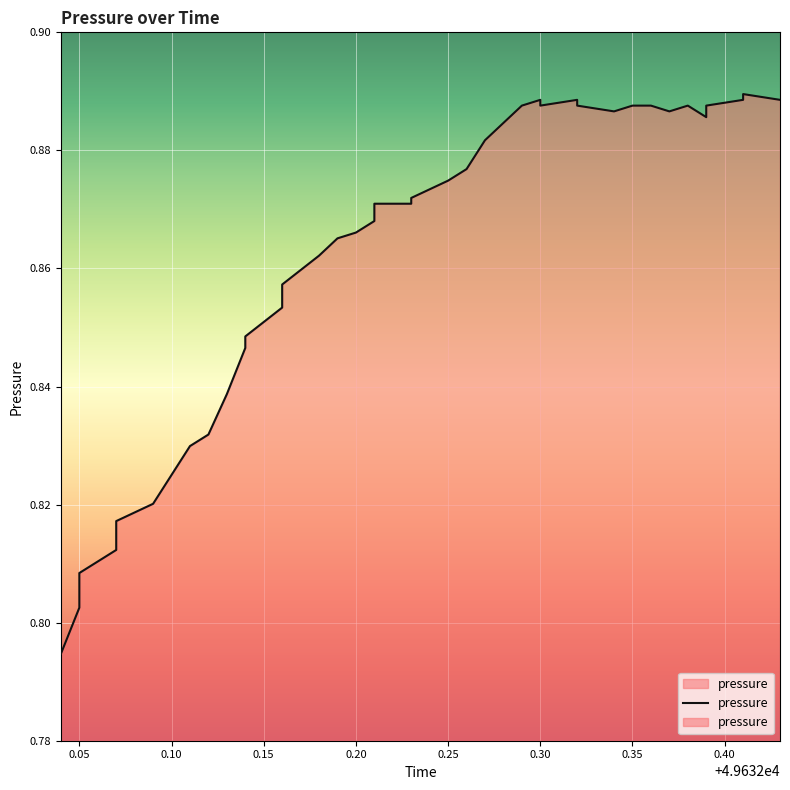

Does the chart display data point markers on the line(s)?

No